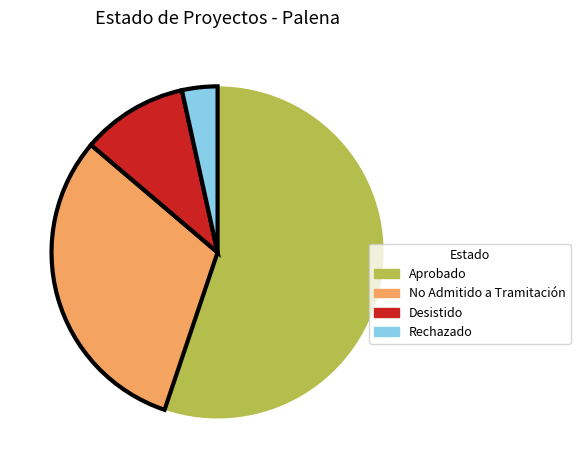

Combined, do Rechazado and Aprobado account for over 50%?

Yes